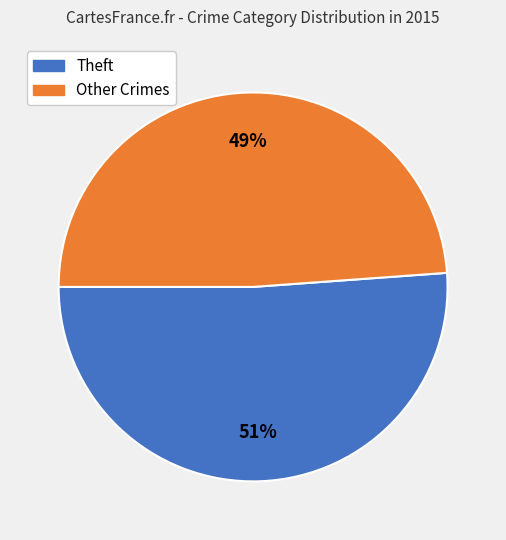

Does Theft represent more than half of the total?

Yes